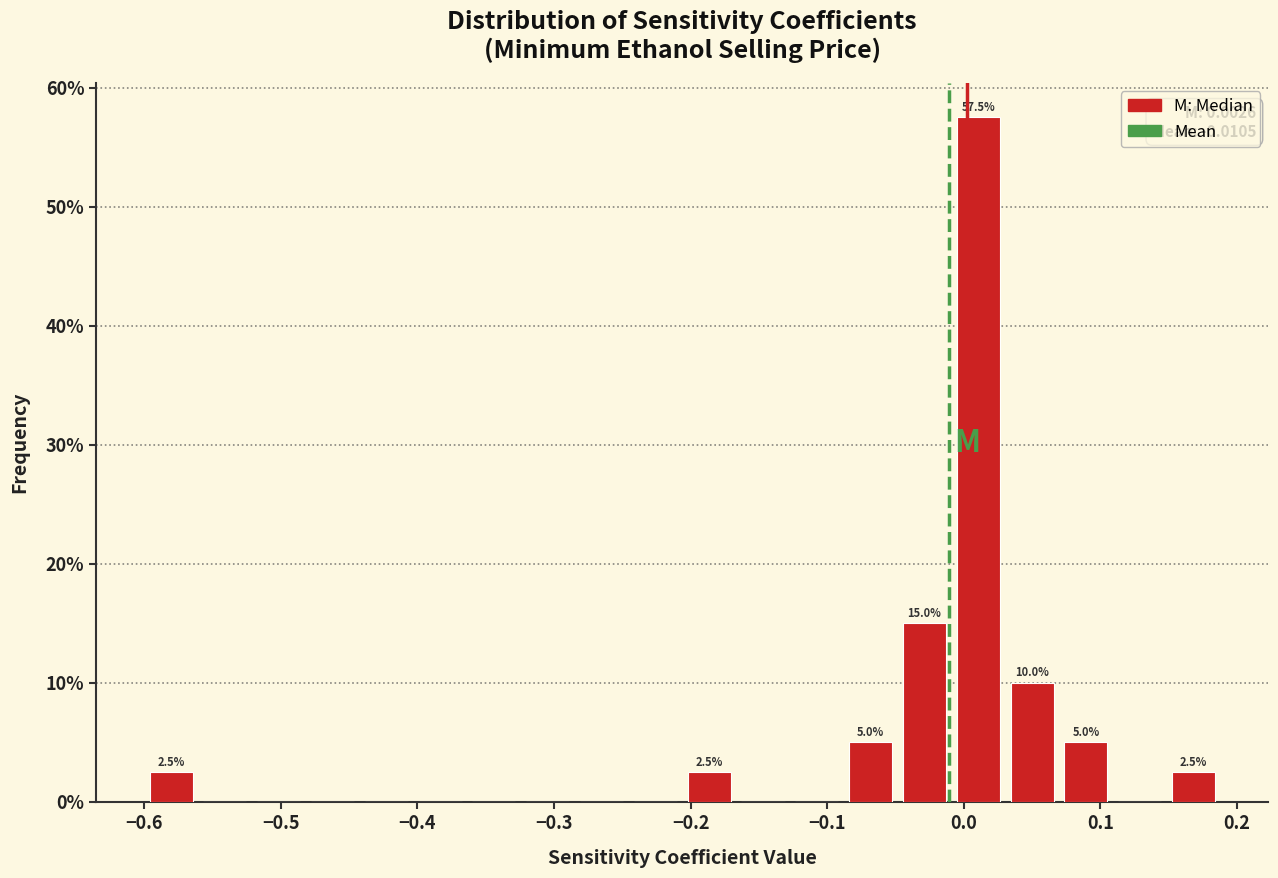

Around what value on the x-axis is the tallest bar? Give the approximate position of its centre, as read against the axis.

0.01